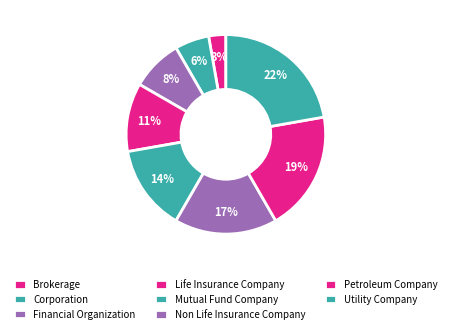

To the nearest percent, what is the difference between the Brokerage and Financial Organization slice percentages?

6%